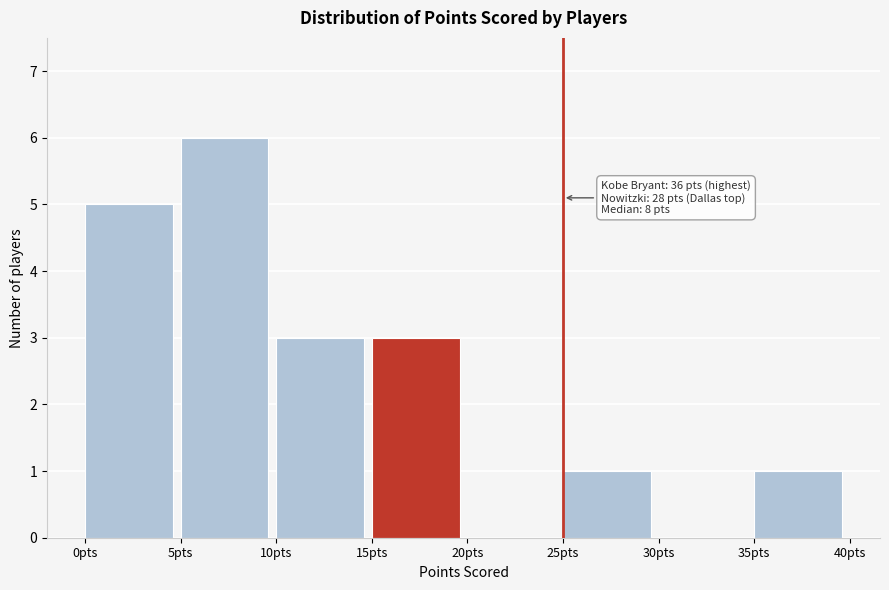

Which range on the x-axis has the tallest bar?

5 to 10